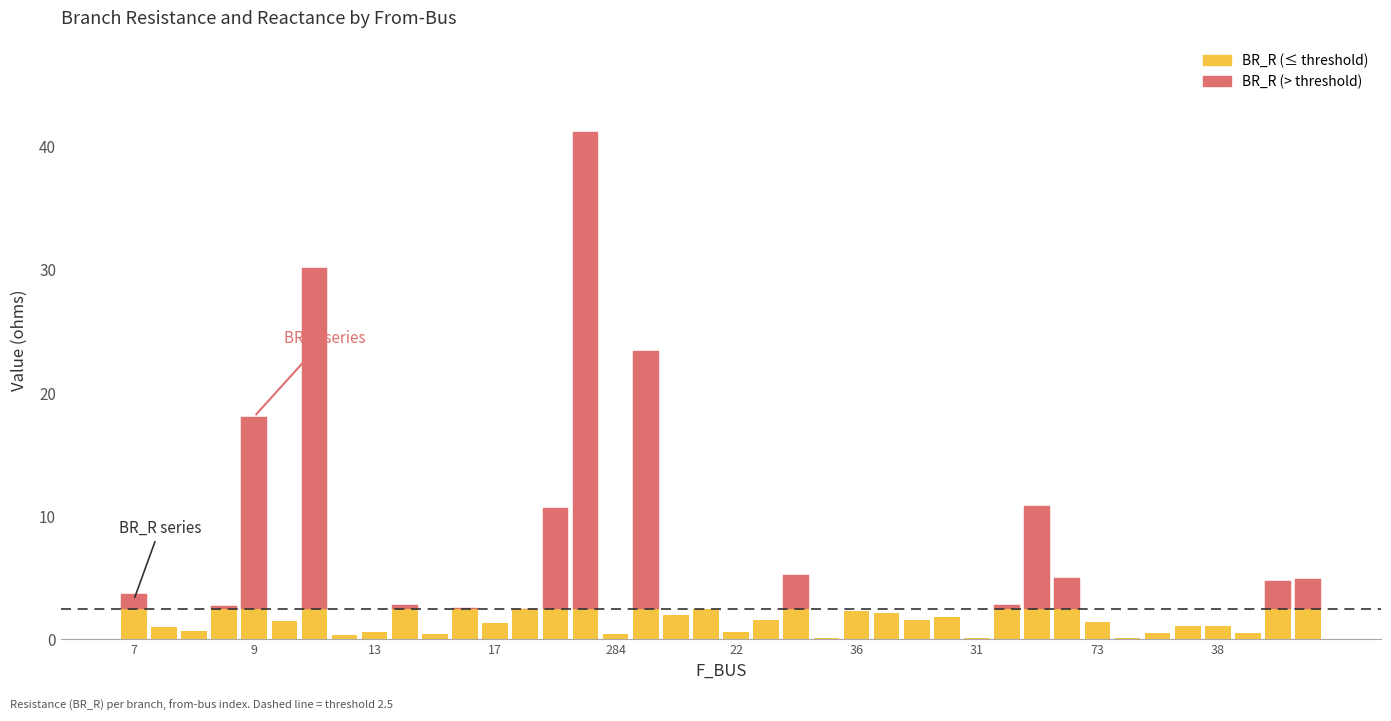

Between 21 and 14, which is larger?

21